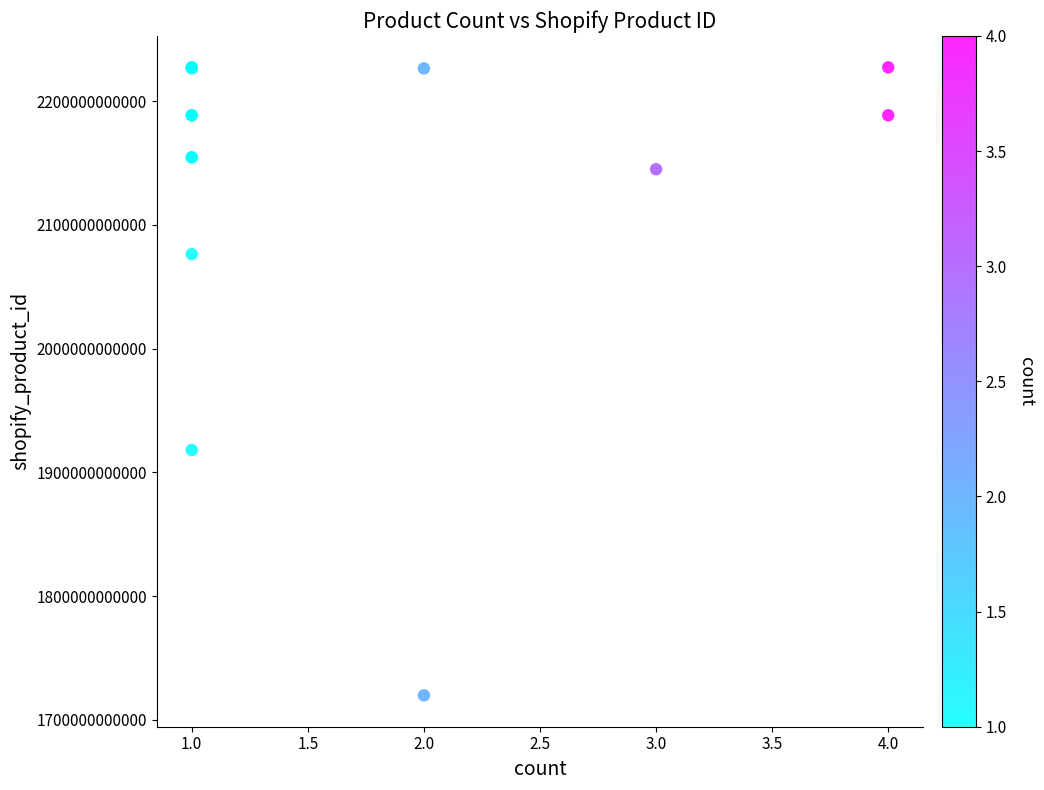

What Y value in the scatter plot is closest to 1973497708602?

1918039687226